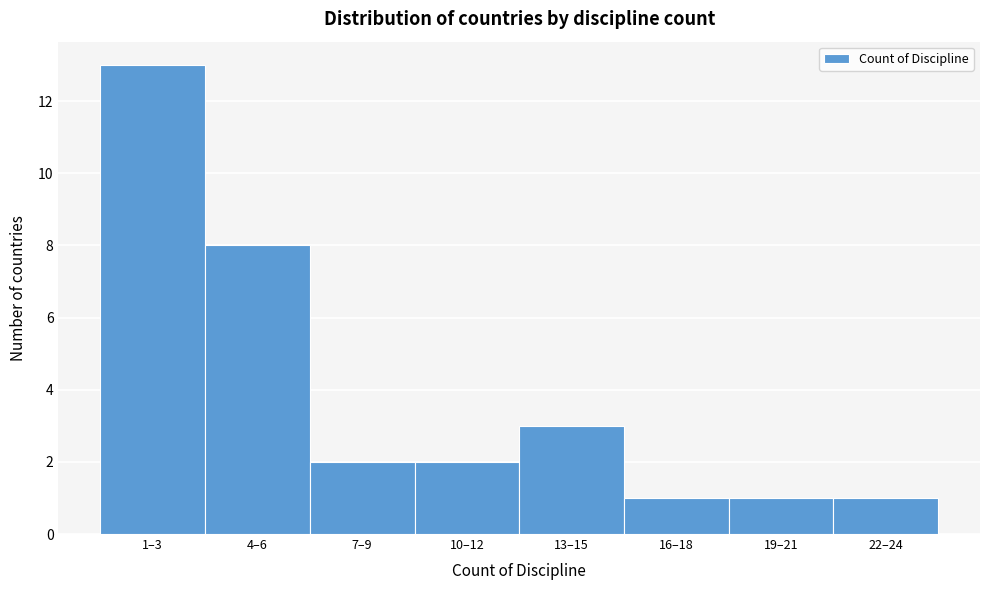

Reading right to left, list all the values displayed in this chart.

1	1	1	3	2	2	8	13